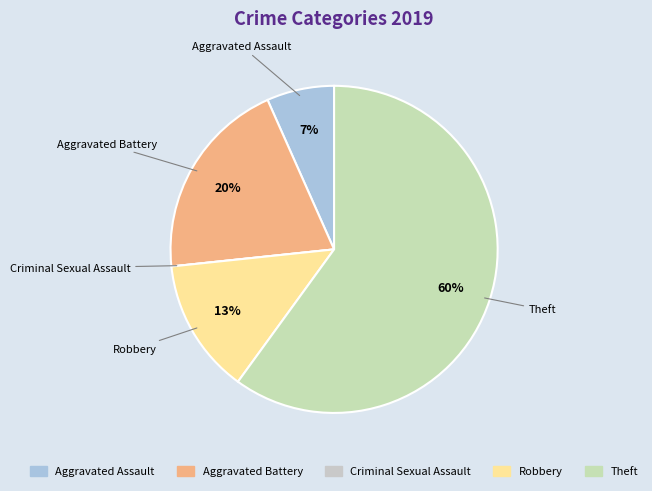

Which has a higher value, Robbery or Theft?

Theft